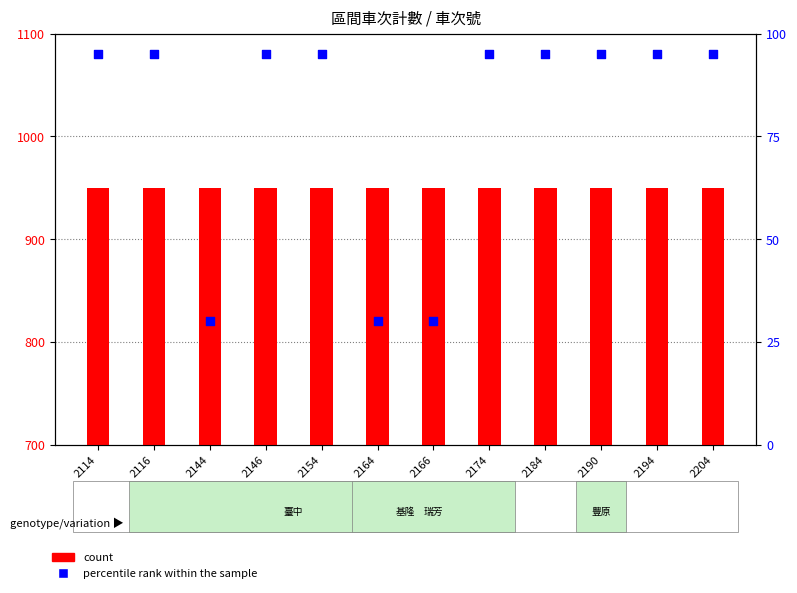

Which series contains the lowest Y value?

percentile rank within the sample